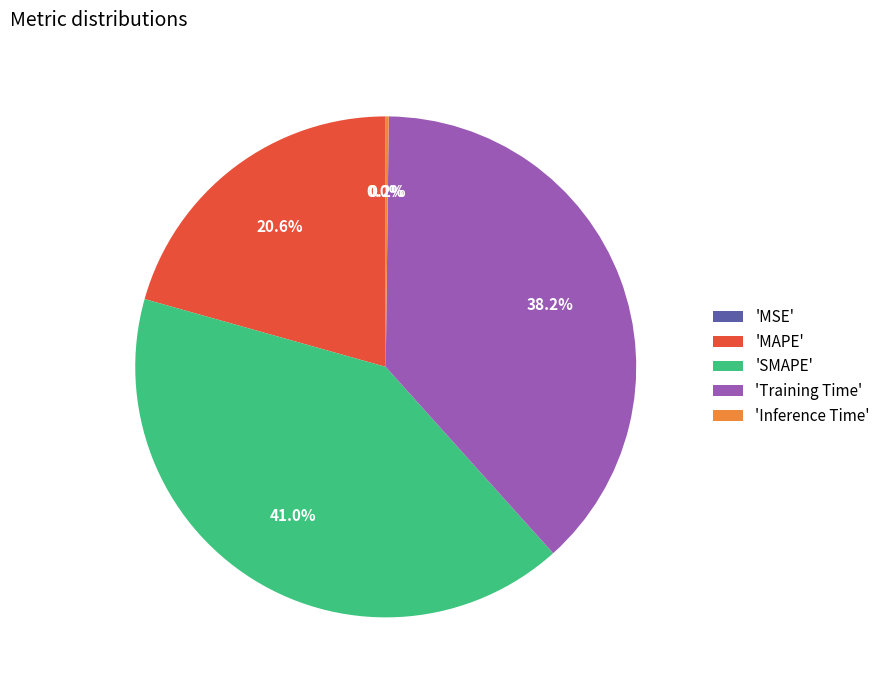

What portion of the pie excludes 'Training Time'?

61.8%